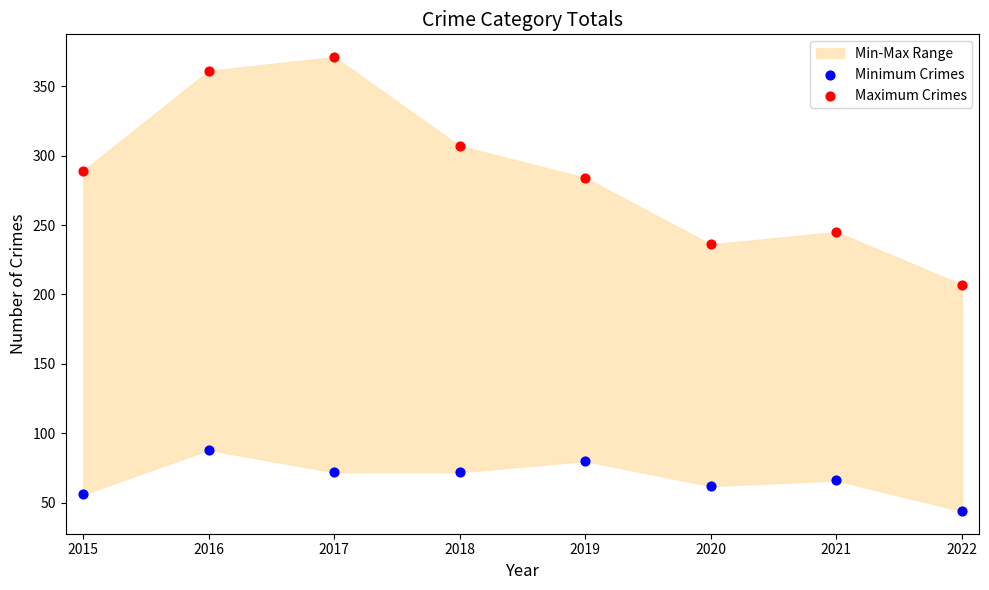

Which series reaches the maximum Y coordinate?

Maximum Crimes